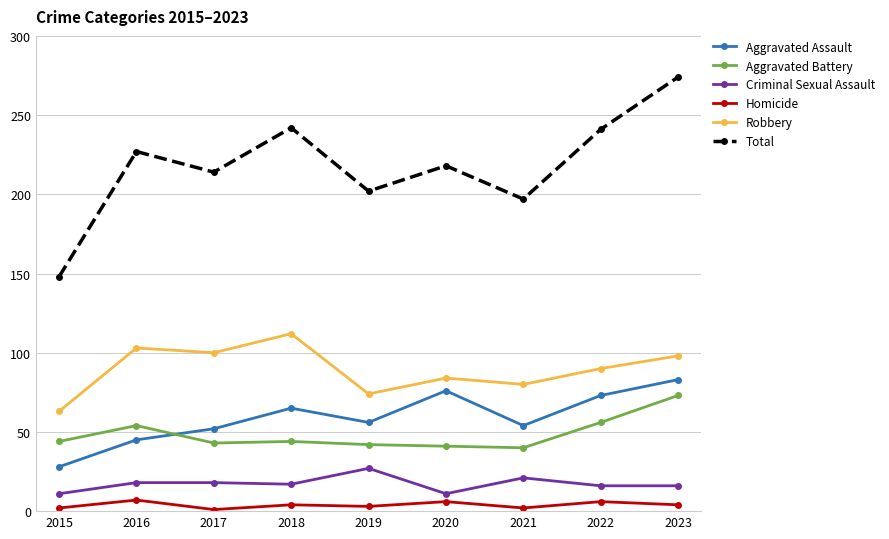

Where does the Total series first go above 218?

2016